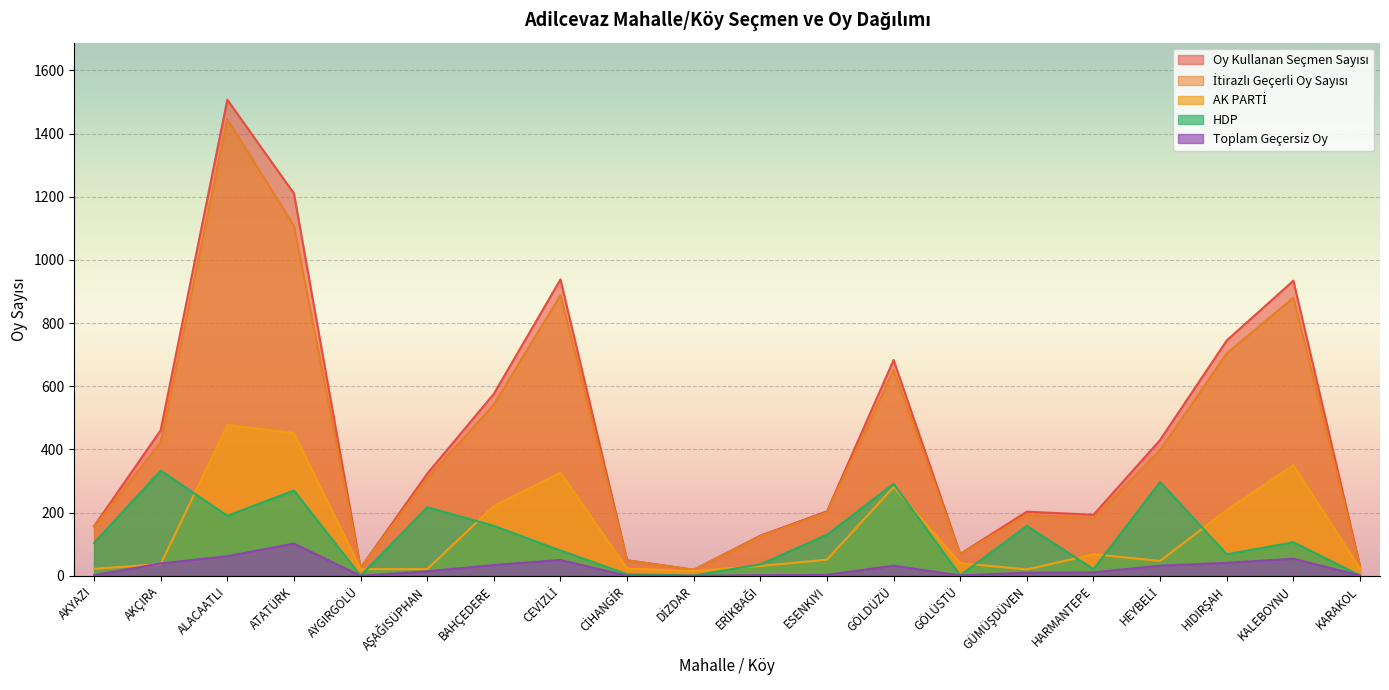

What is the difference between the maximum and minimum values in the AK PARTİ series?

462